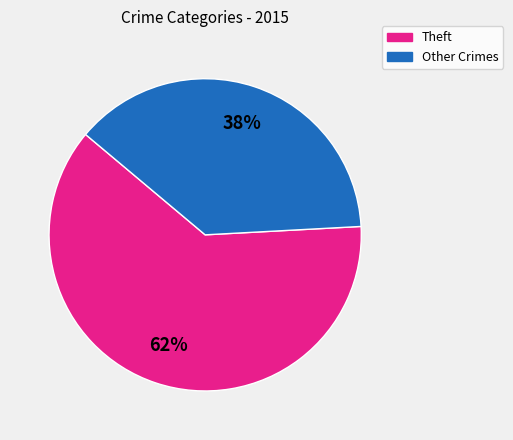

To the nearest percent, what is the average slice percentage?

50%